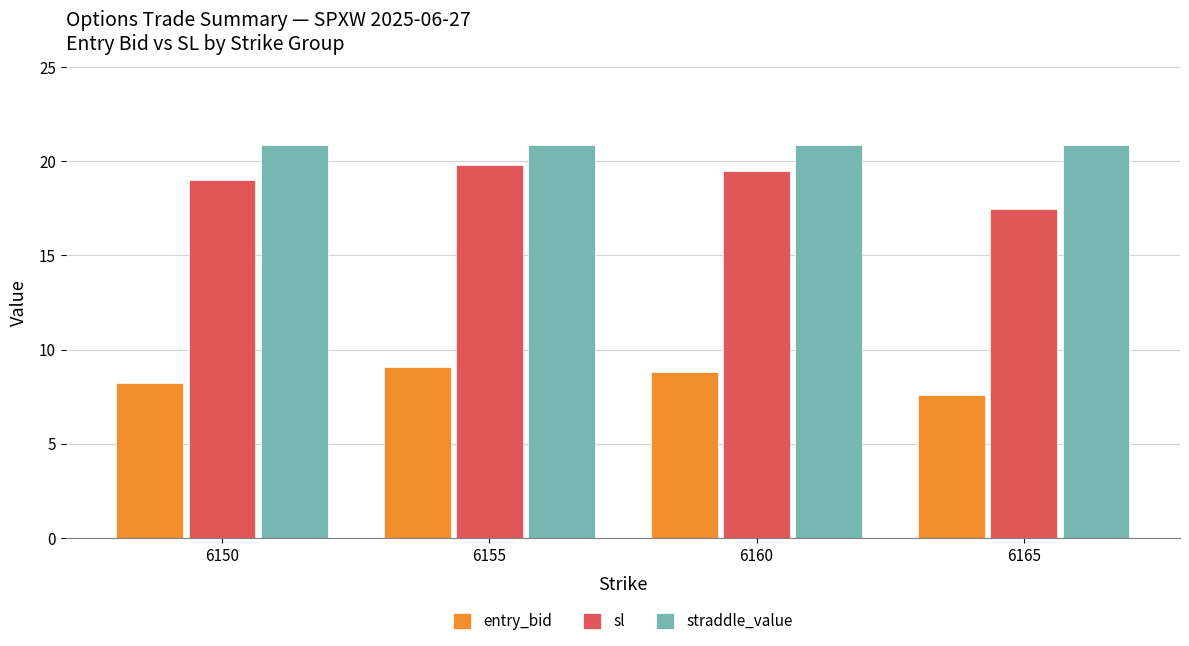

At how many categories does at least one series exceed 11?

4